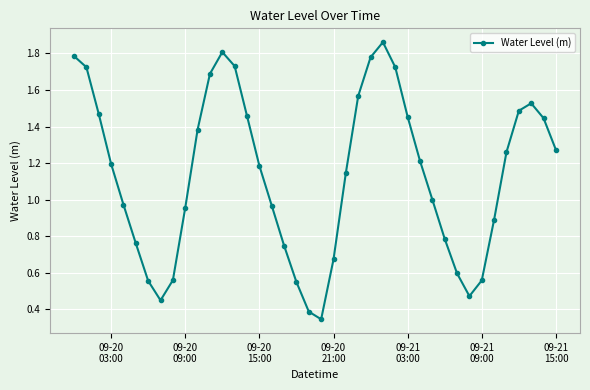

How many interior local valleys (lower than both neighbors) does the data have?

3